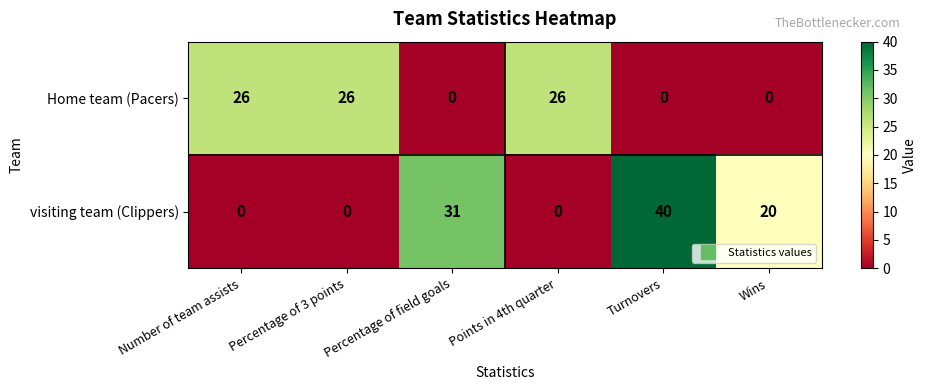

What is the total value across all series at Turnovers?

40